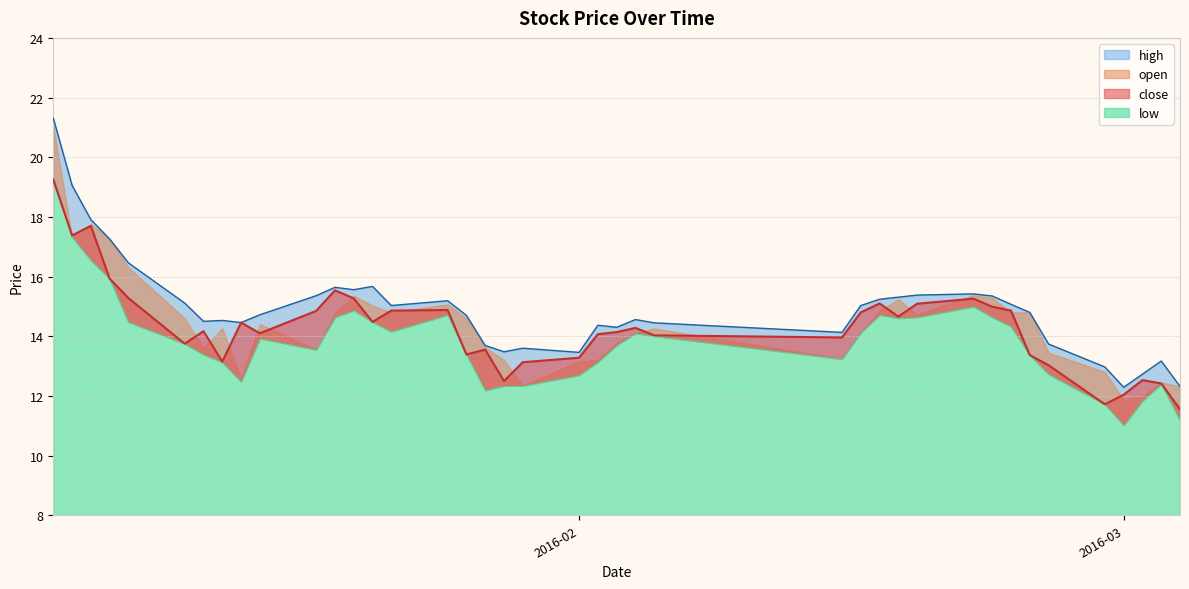

True or false: high and close intersect in this chart.

False